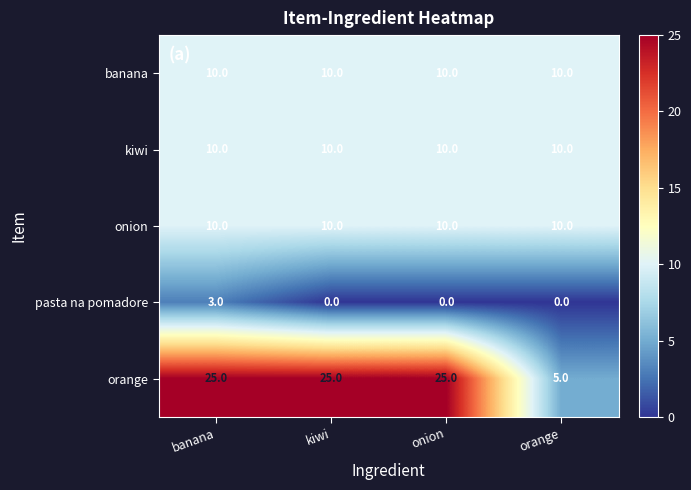

Which series has the widest spread of values?

orange